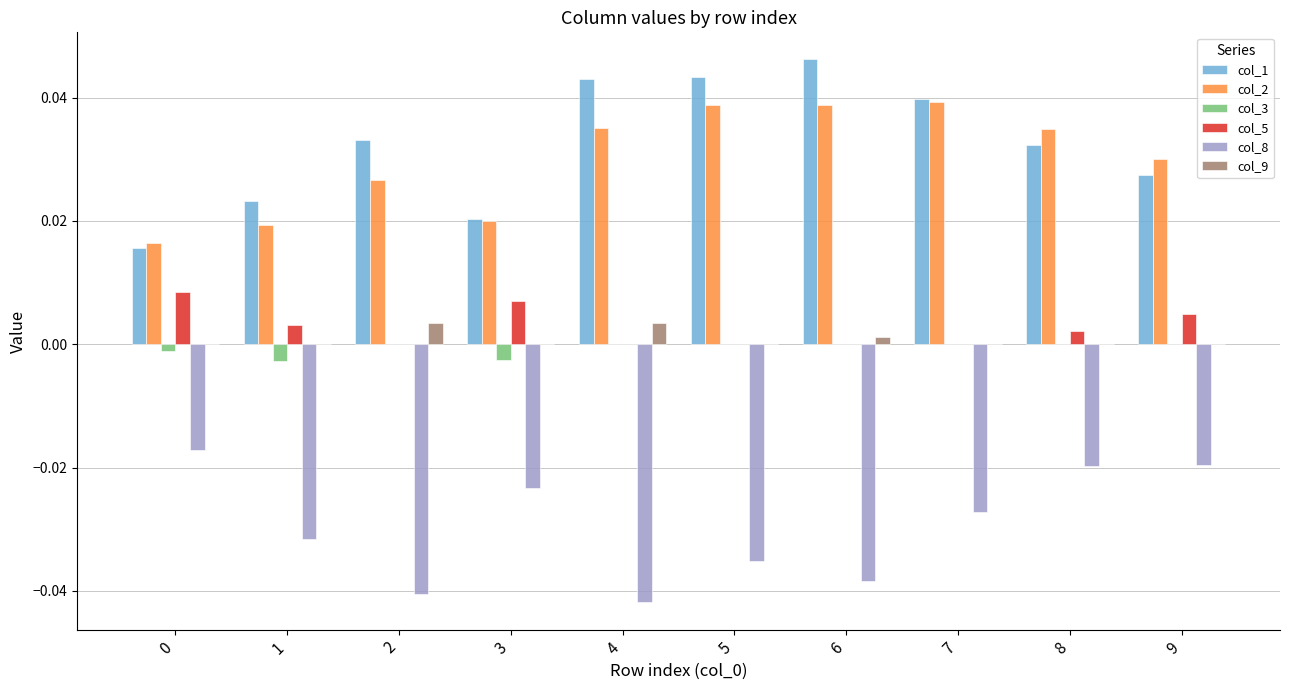

Which category has the highest value across all series?

6